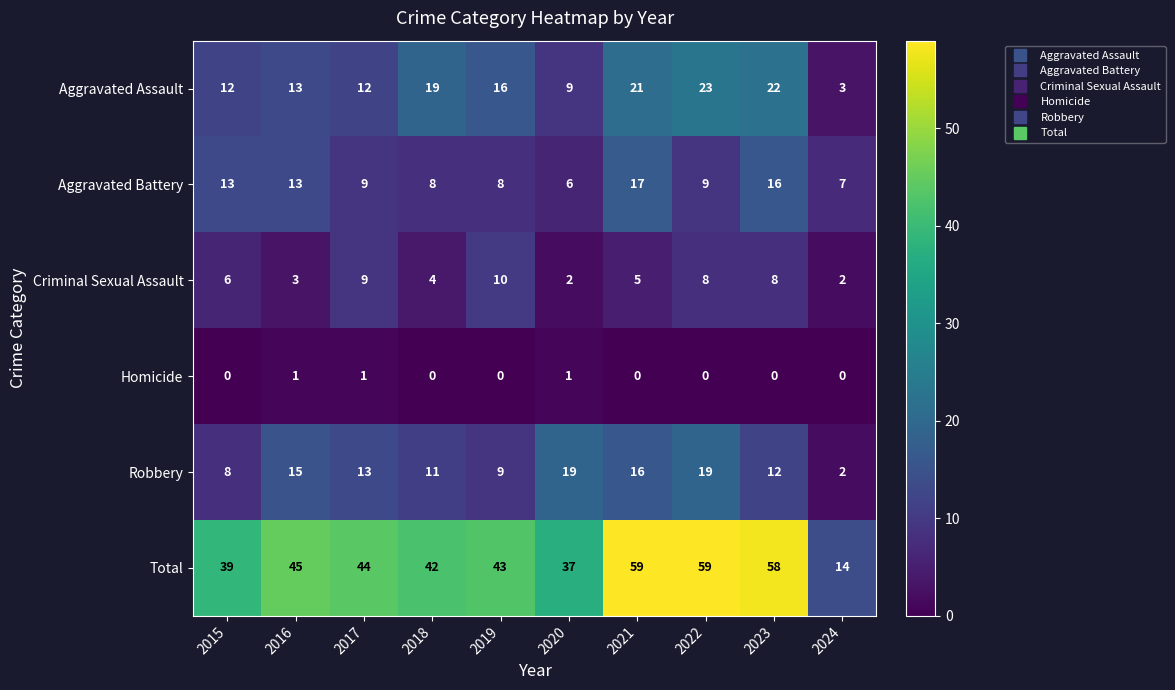

What is the difference between the maximum and minimum values in the Total series?

45